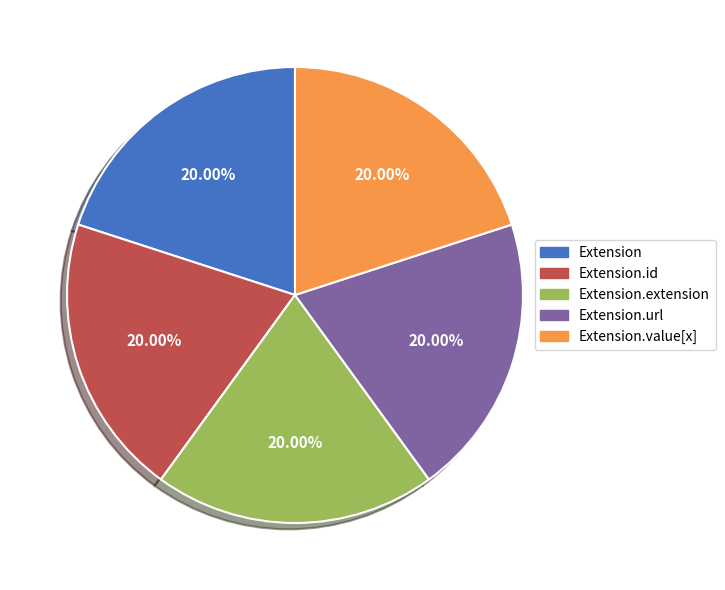

Is there a majority slice in this chart?

No